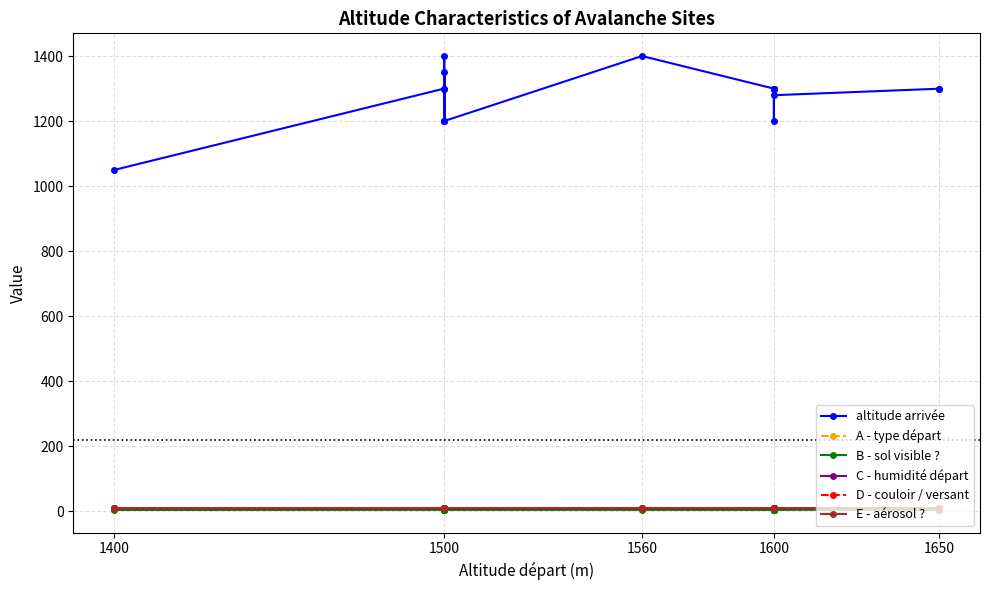

What is the total value across all series at 16?

1340.3